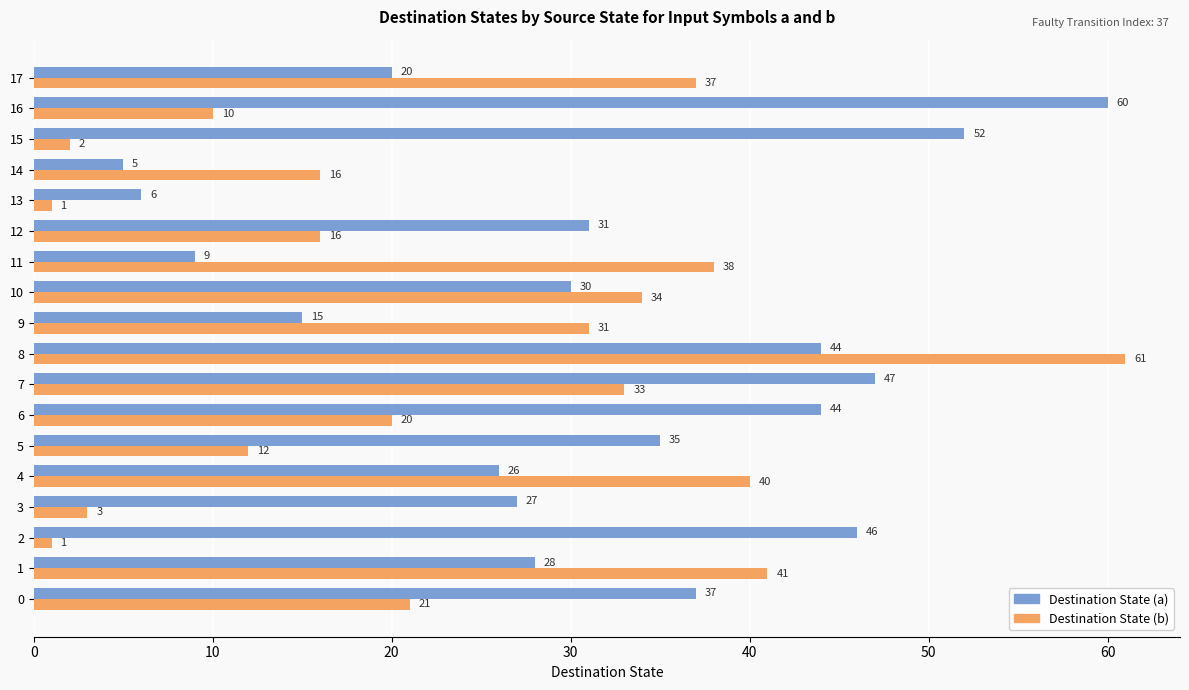

Where is Destination State (a) nearest to the value 32?

12